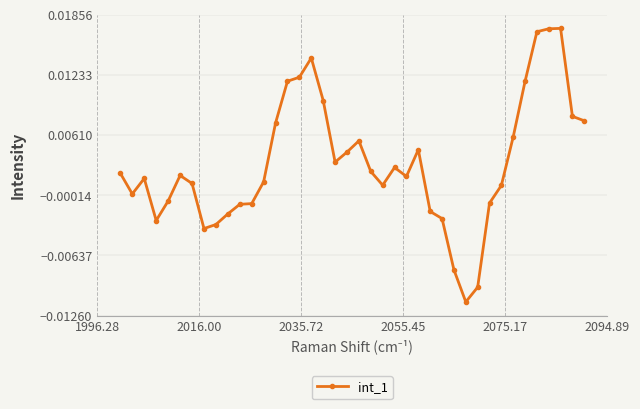

True or false: the data has more than 2 interior local peaks.

True